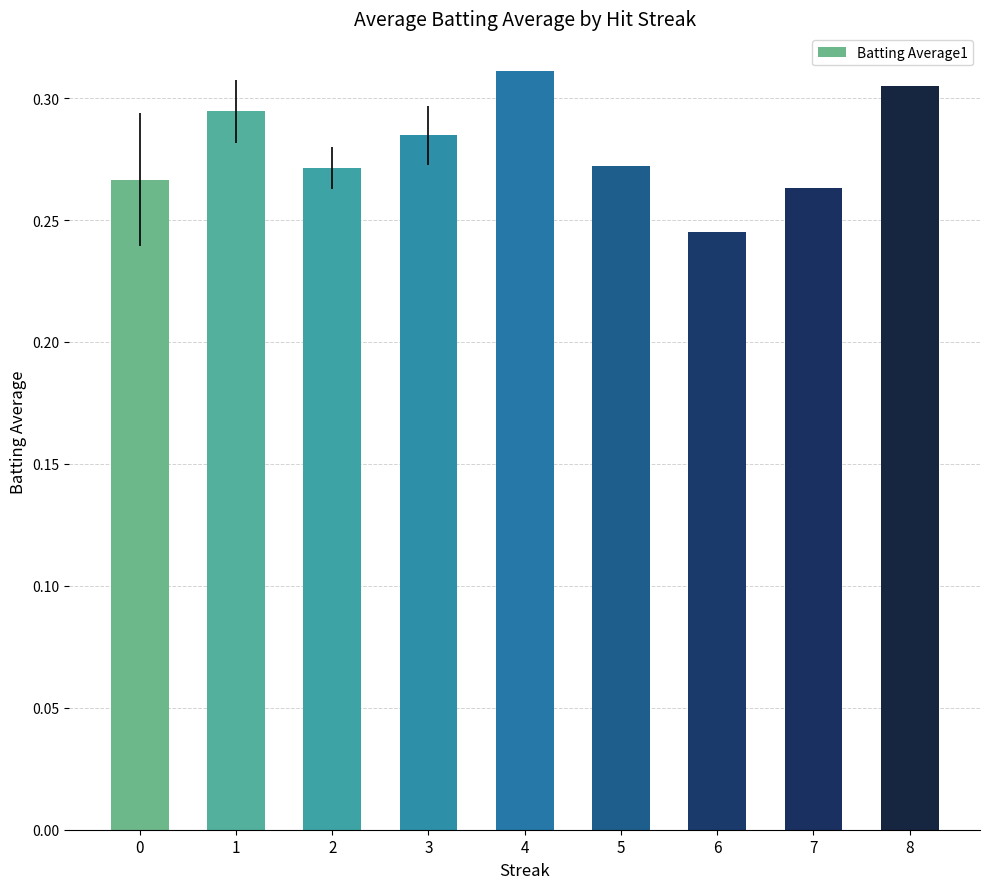

Which category has the lowest value across all series?

6